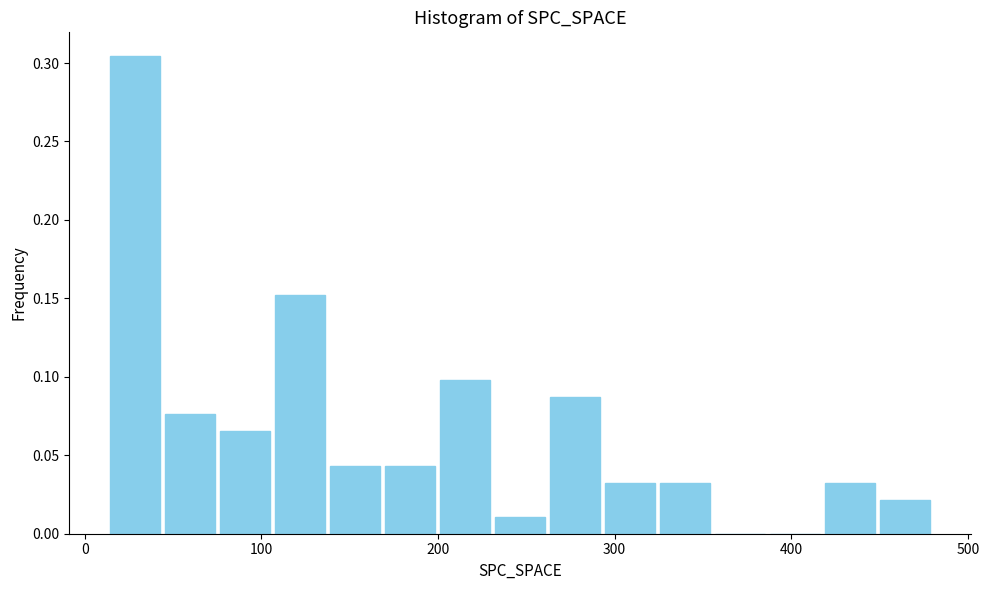

Read against the x-axis, roughly where is the centre of the tallest bar?

30